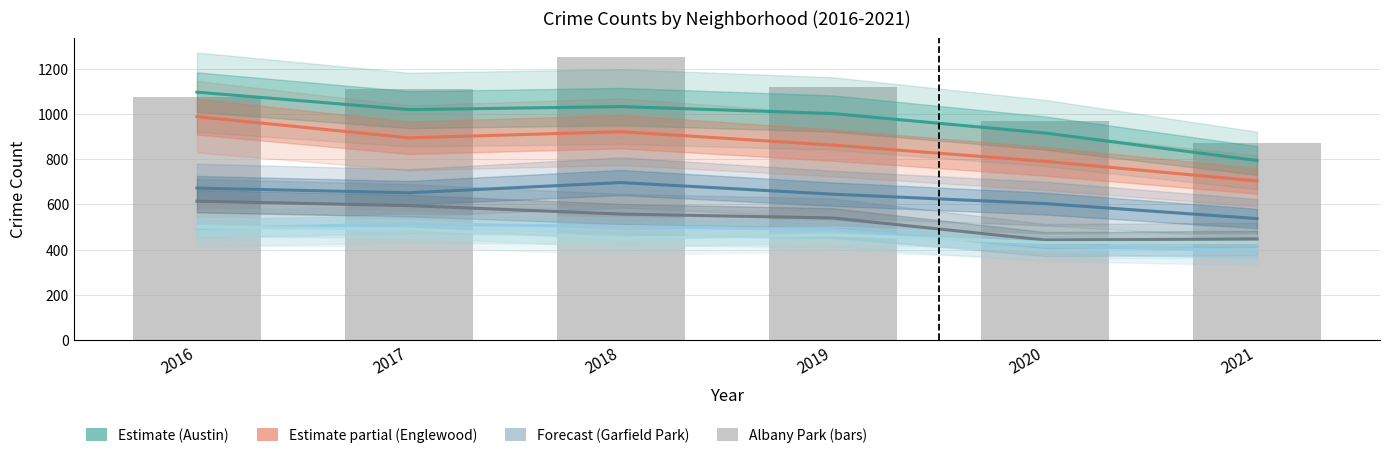

How many groups of bars are there?

6